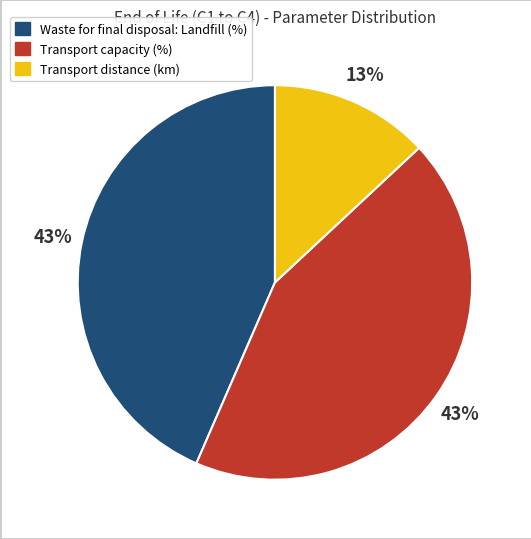

Count the number of slices in the pie.

3